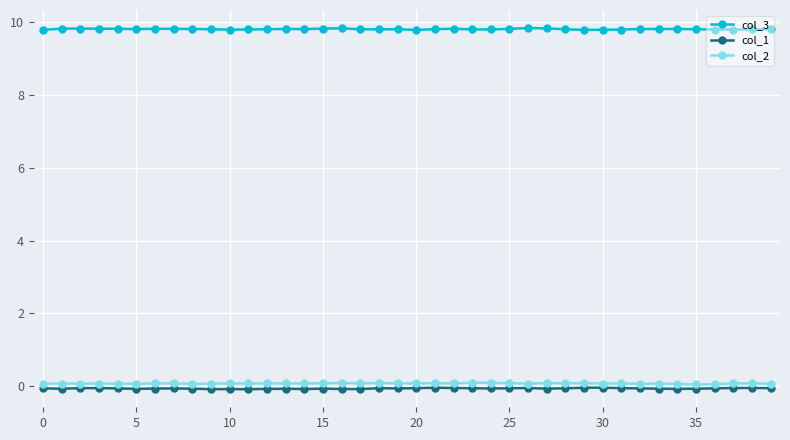

Does the chart display data point markers on the line(s)?

Yes